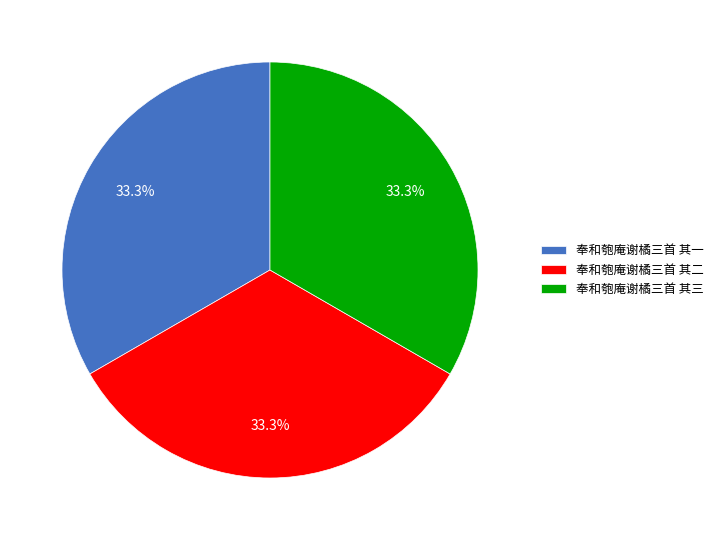

Approximately how many times larger is the value at 奉和匏庵谢橘三首 其一 compared to 奉和匏庵谢橘三首 其二?

1.0